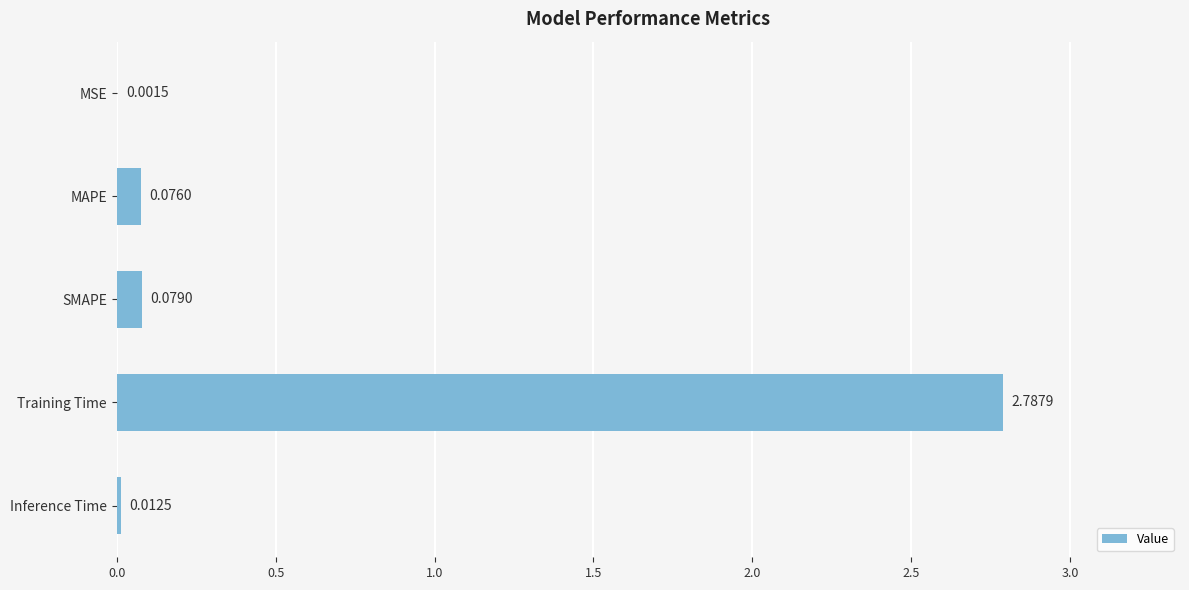

What is the sum of the values at Inference Time and Training Time?

2.8